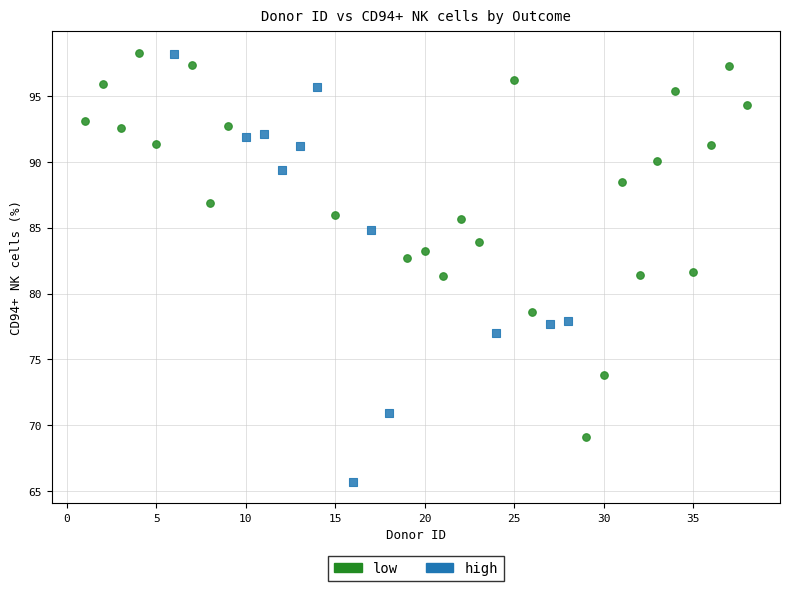

Which series has the widest spread of Y values?

high